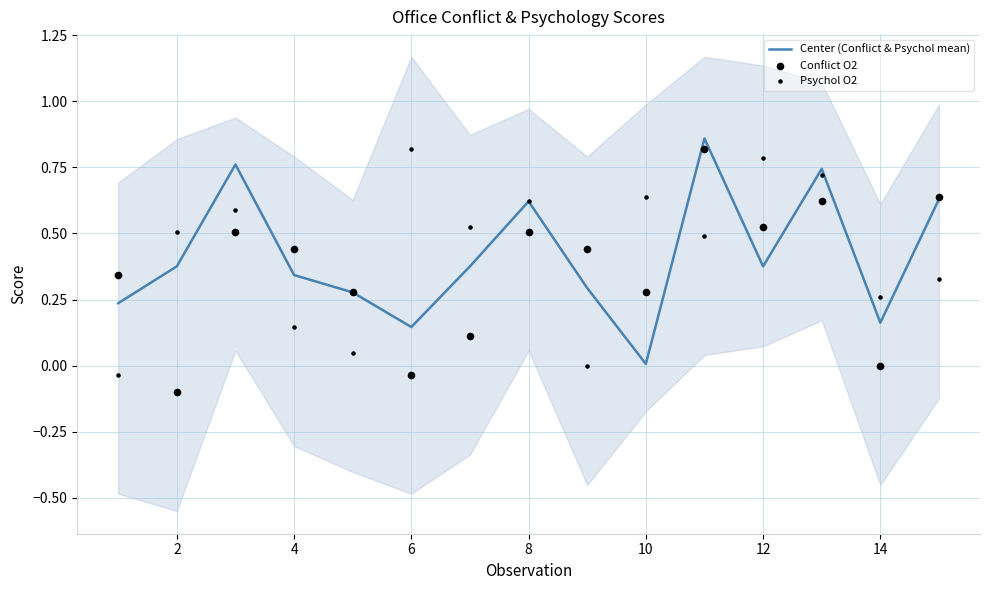

True or false: Center (Conflict & Psychol mean) has a value of 0.1 at 14.

False